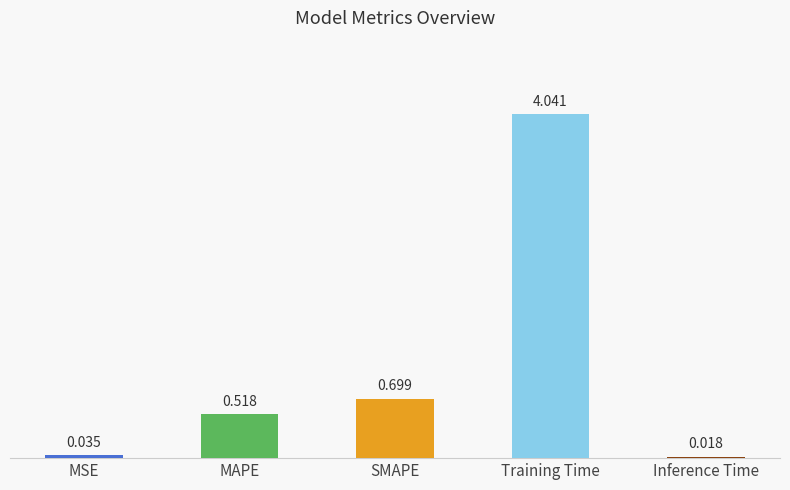

What is the label of the 3rd bar from the left?

SMAPE